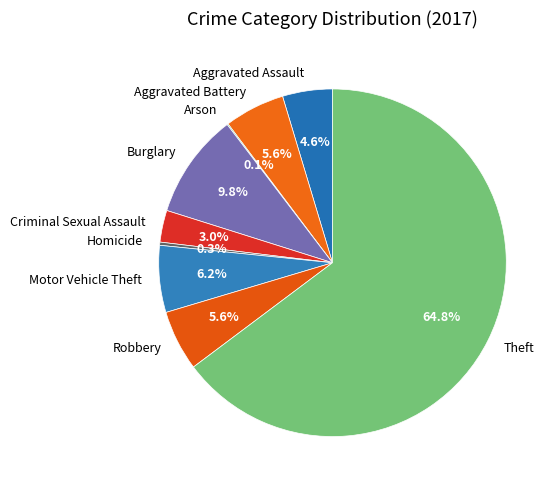

Which category has the biggest portion of the pie?

Theft